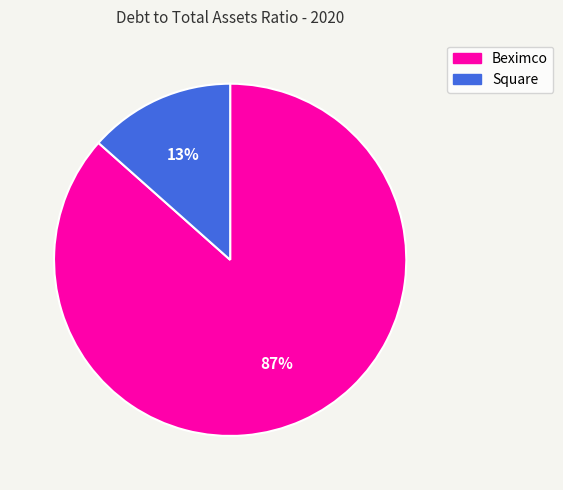

Is the sum of Square and Beximco greater than half?

Yes